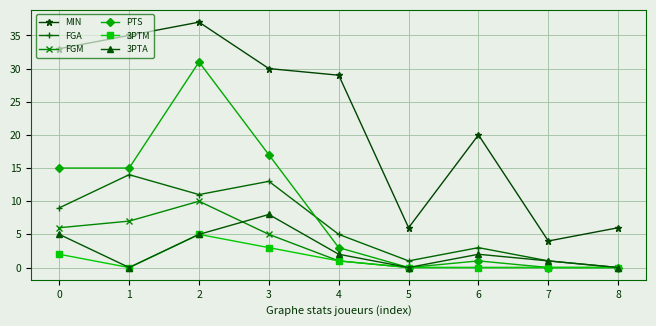

List the series in order of their peak value, highest first.

MIN, PTS, FGA, FGM, 3PTA, 3PTM